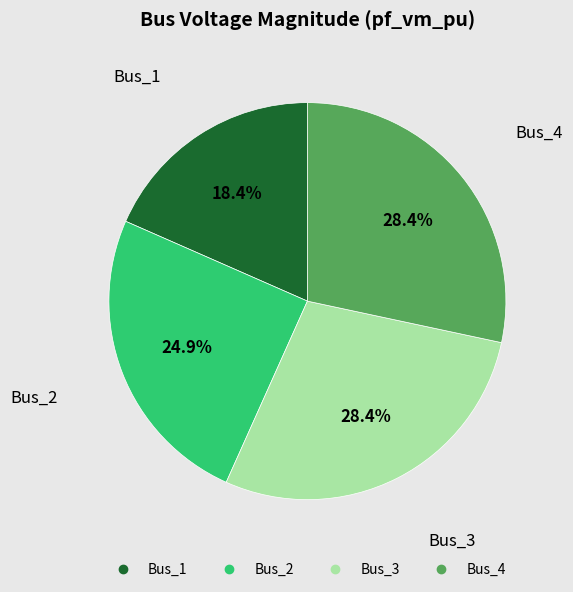

True or false: Bus_1 accounts for 18% of the total.

True